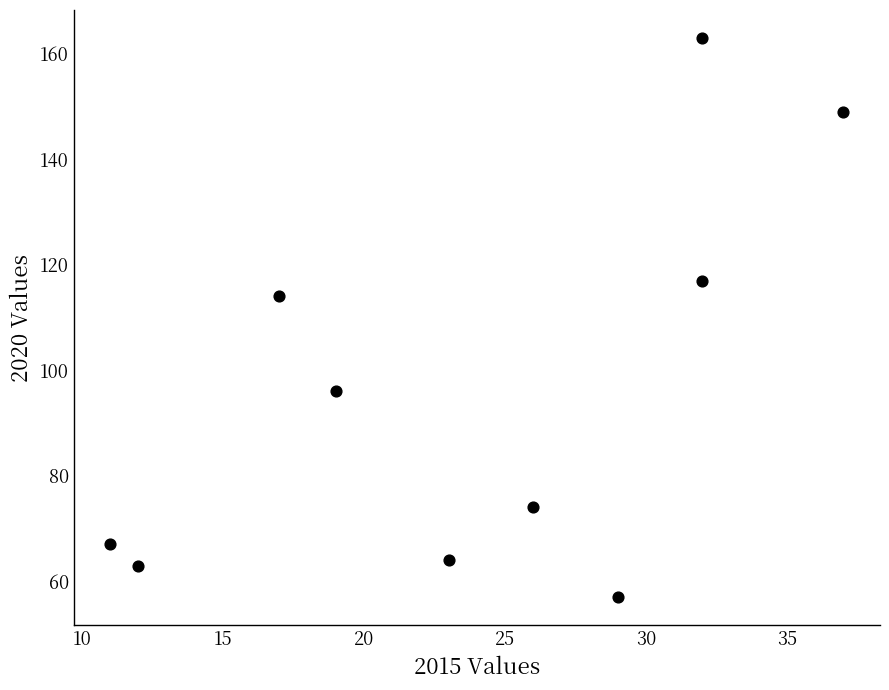

What is the average Y value?

96